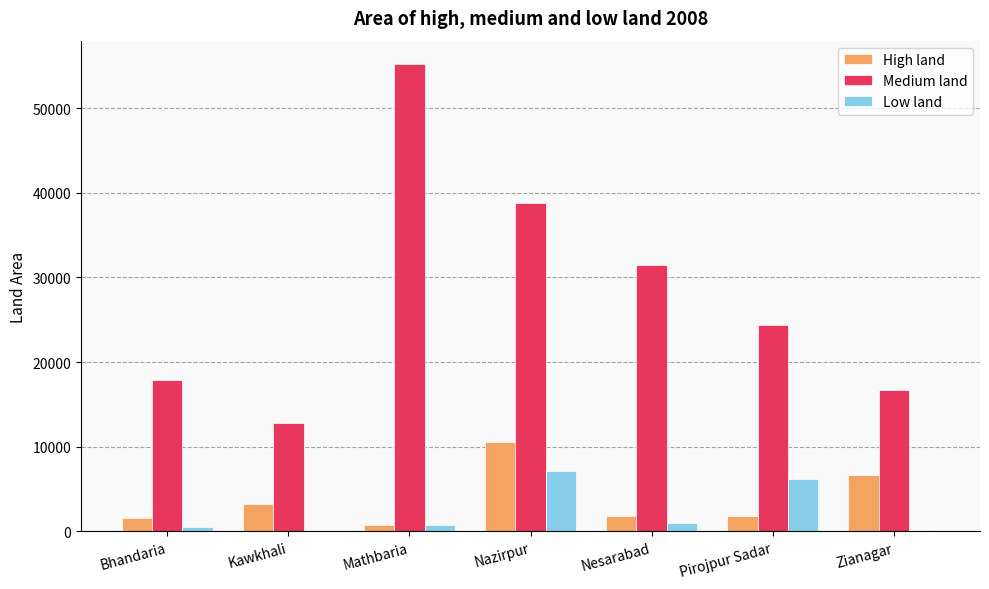

Which category has the highest value in the Medium land series?

Mathbaria